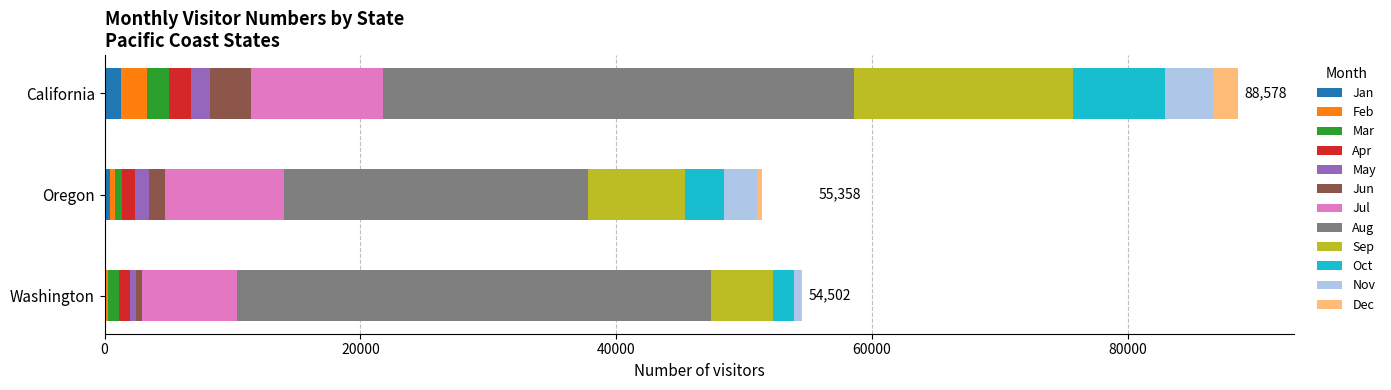

At which category is the sum across all series the highest?

California